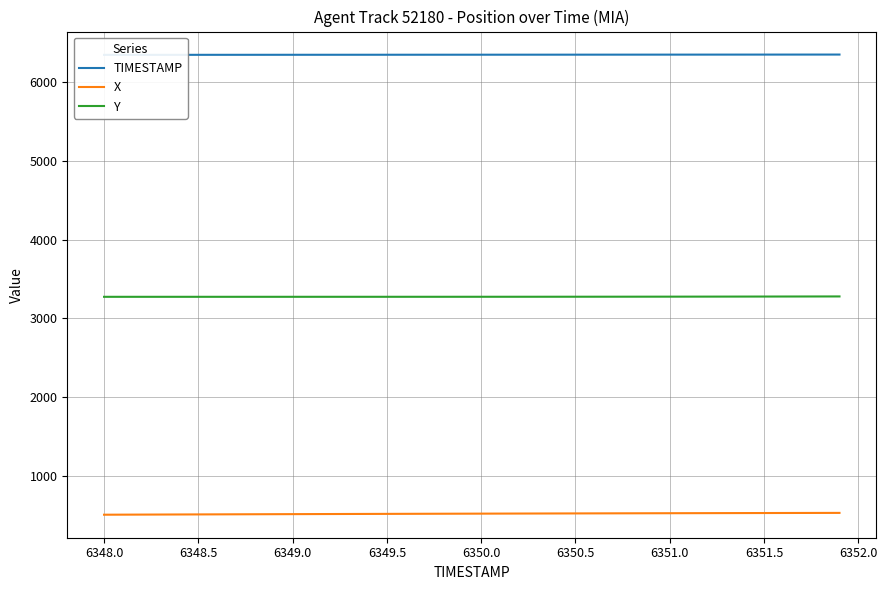

What are all the series names shown in the legend?

TIMESTAMP, X, Y